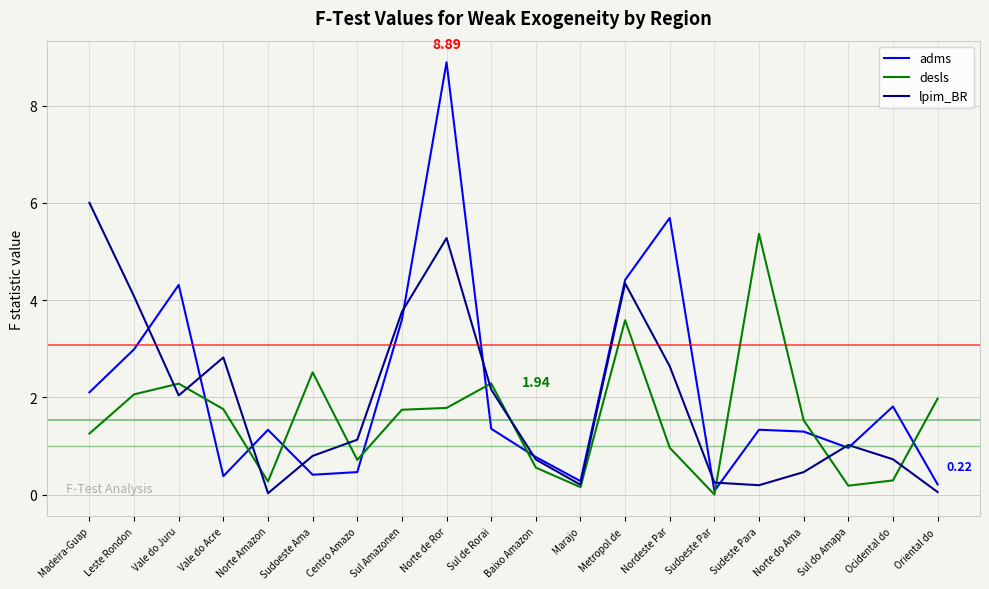

What is the difference between the adms values at Norte de Ror and Norte Amazon?

7.6